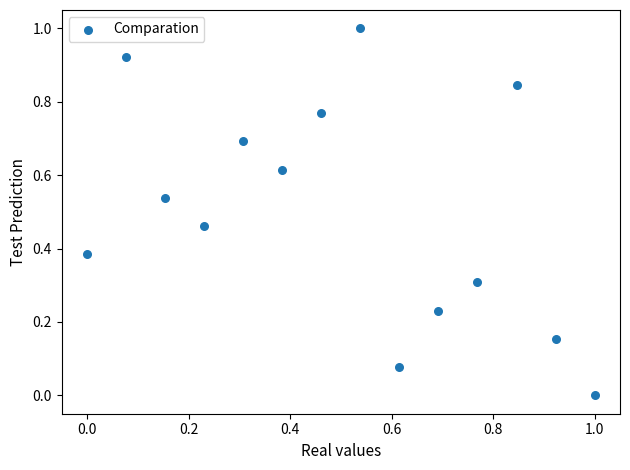

What is the range of X values (max minus min)?

1.0